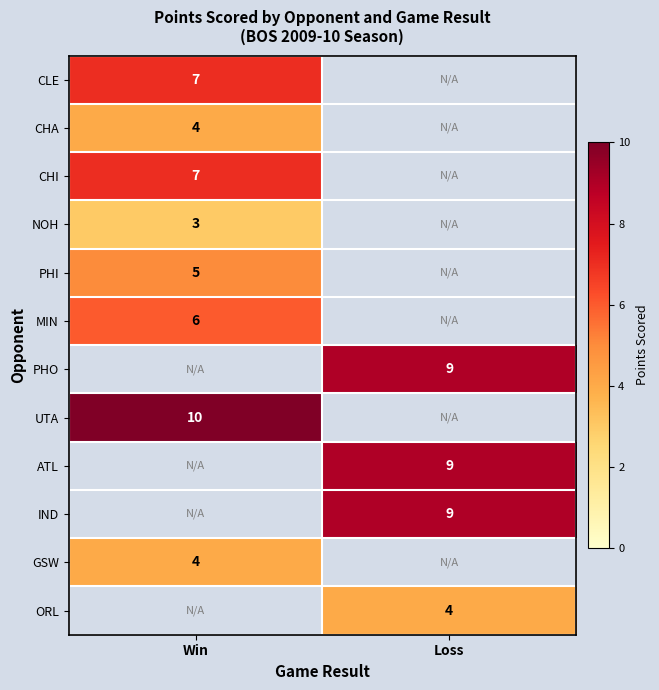

Is it true that row_6 equals 9.0 at Loss?

True